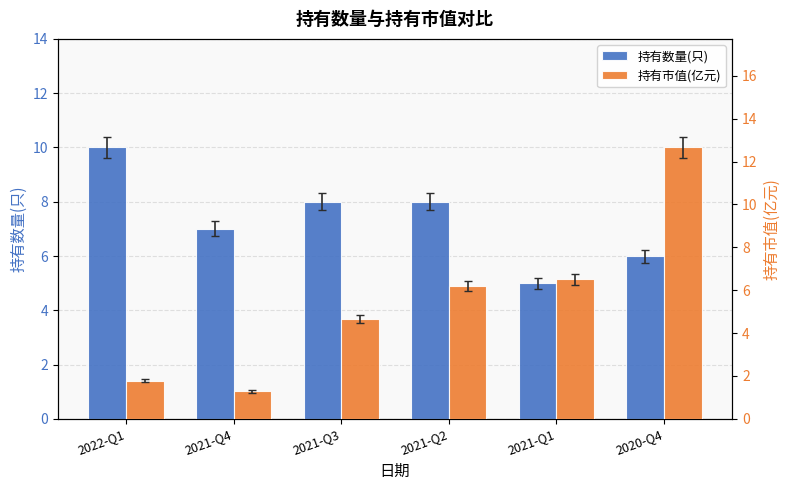

List the series in order of their overall mean, lowest first.

持有市值(亿元), 持有数量(只)